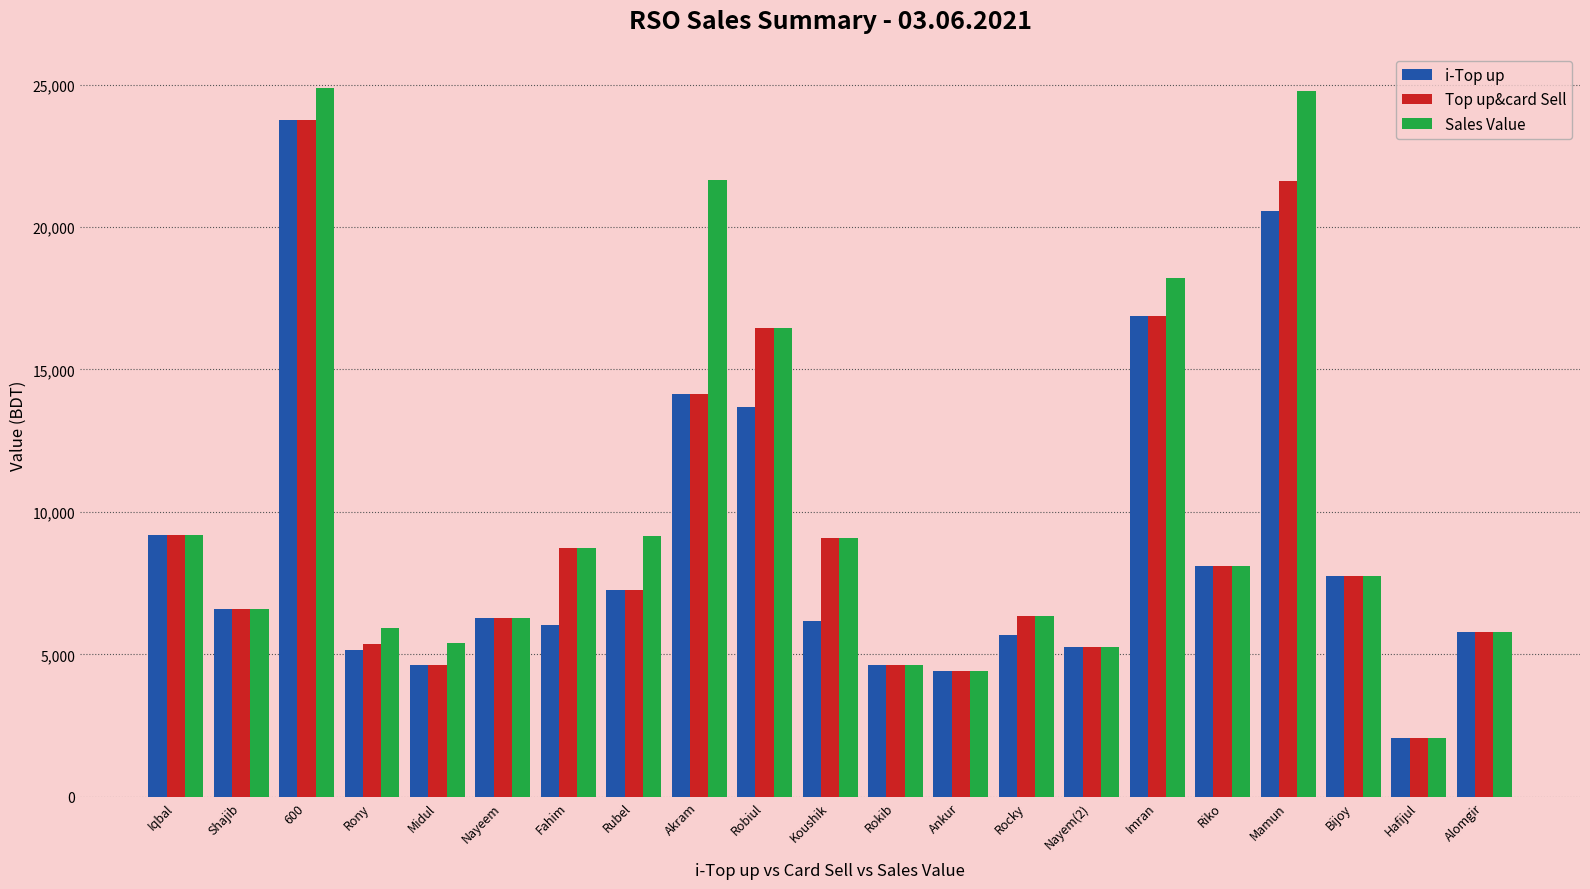

Is the value of i-Top up at Shajib greater than the value of Sales Value at 600?

No